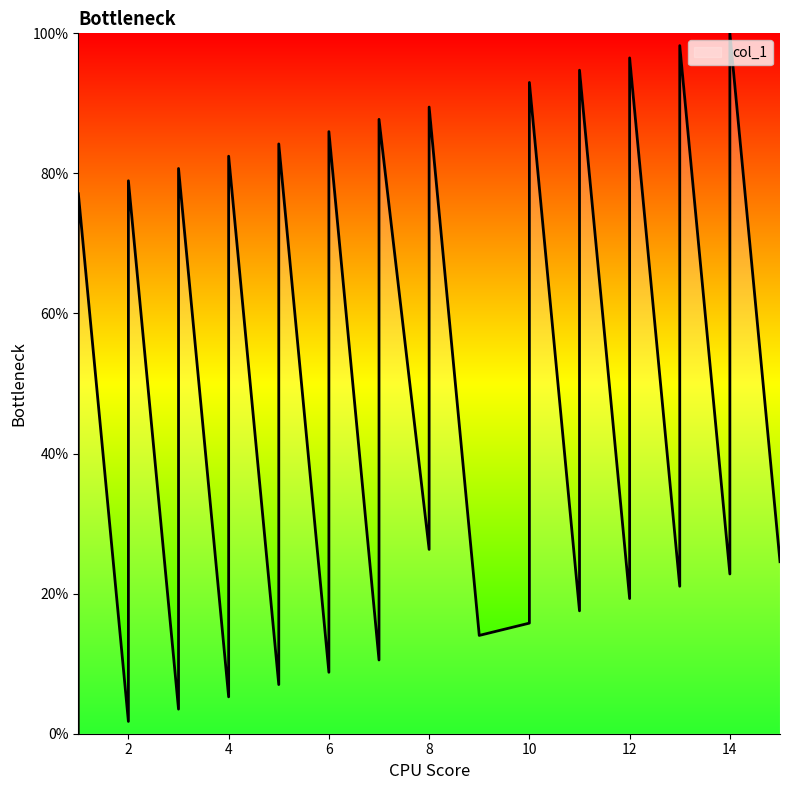

The value at 5 is 109.7. True or false?

False